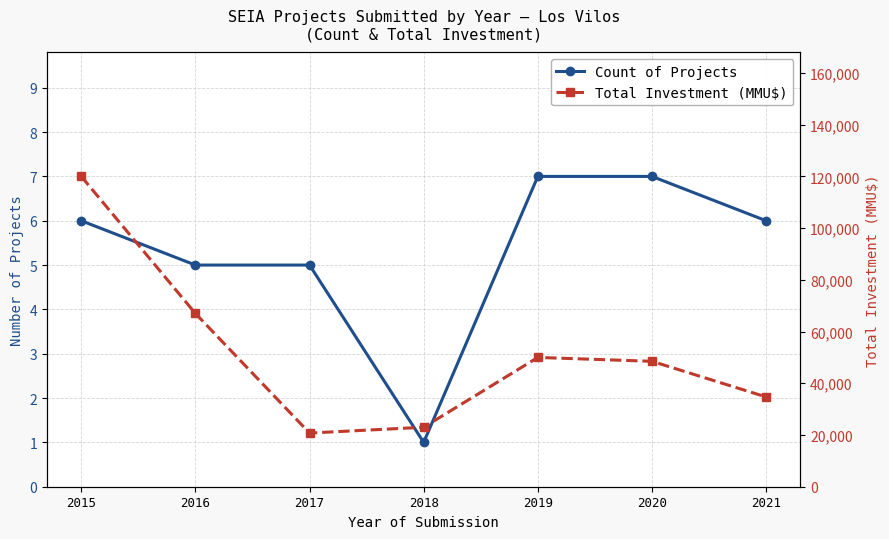

What is the difference between the Count of Projects values at 2018 and 2020?

6